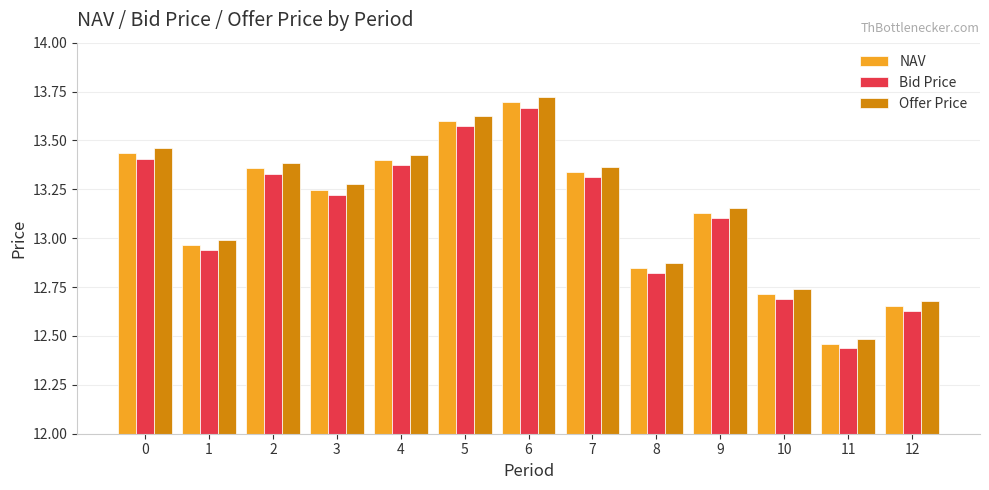

Are the bars grouped side by side (vs. stacked)?

Yes